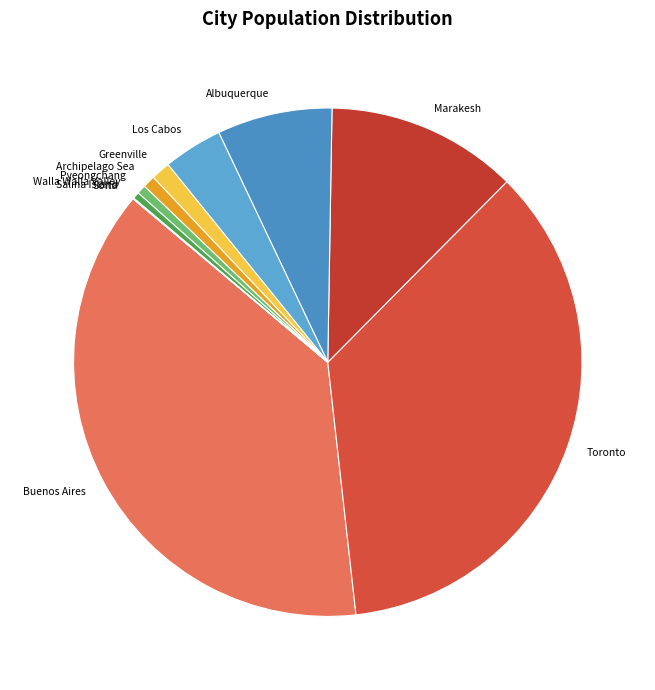

Is the sum of Marakesh and Toronto greater than half?

No